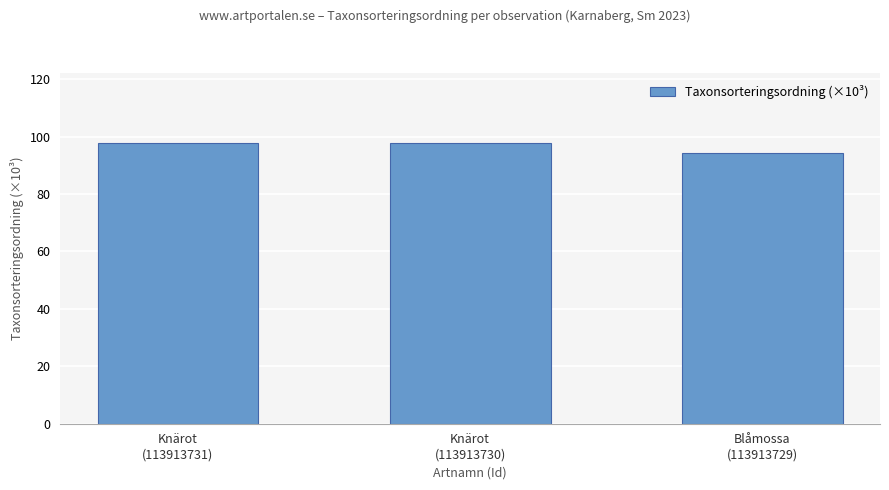

What is the value of the 2nd bar from the left?

97.7